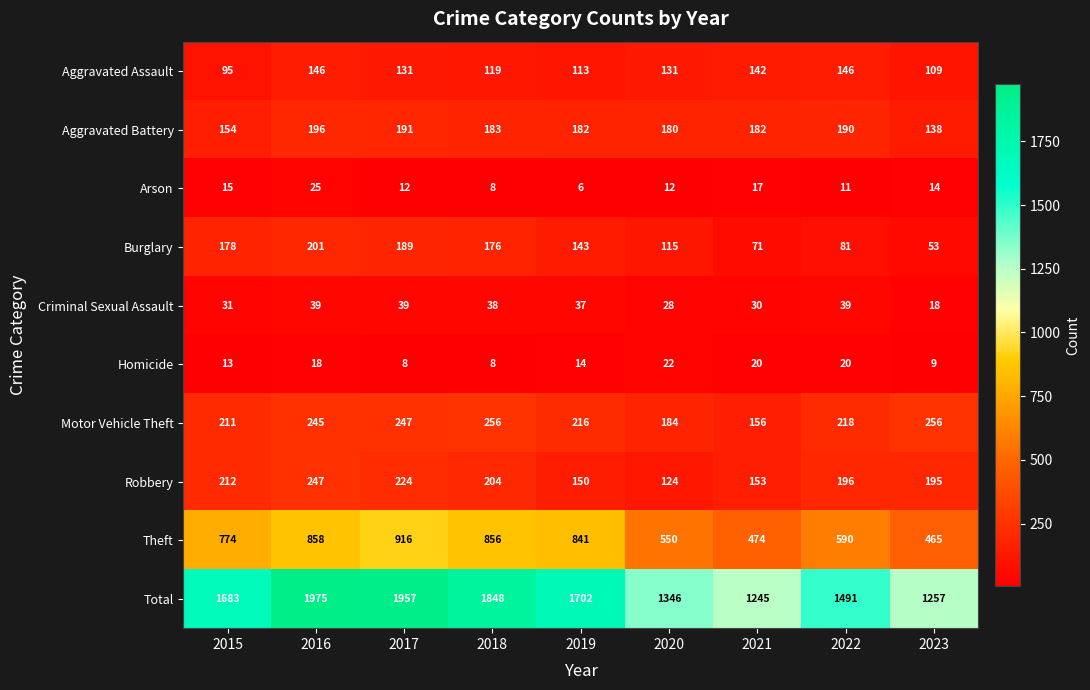

Rank the categories by Total value from lowest to highest.

2021, 2023, 2020, 2022, 2015, 2019, 2018, 2017, 2016